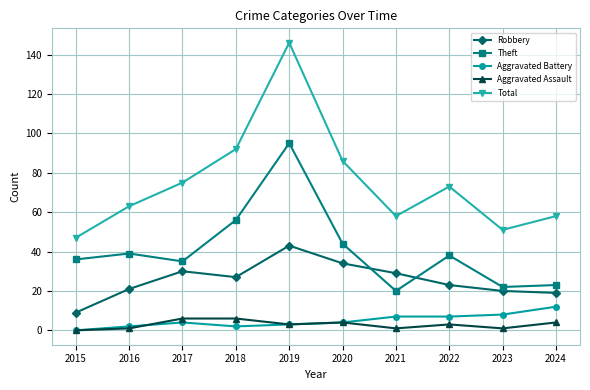

How many data points does each series have?

10